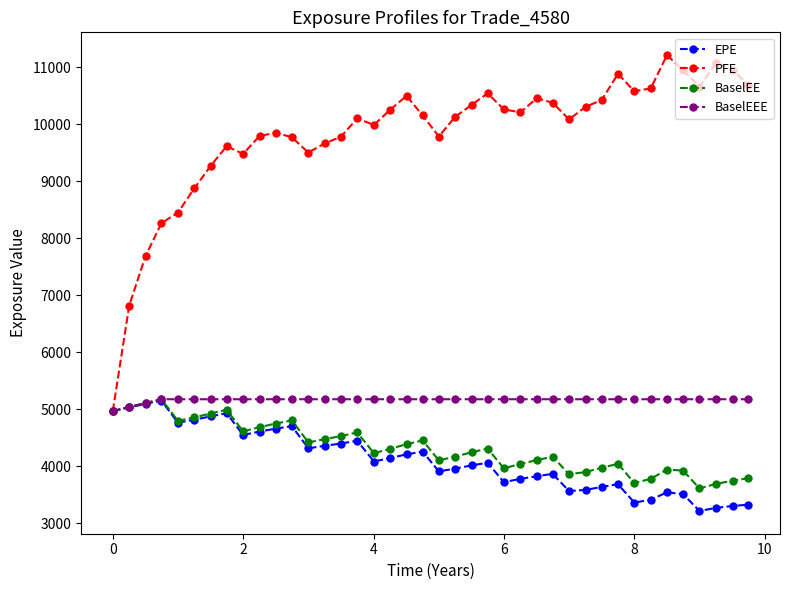

At how many categories does at least one series exceed 5573?

39